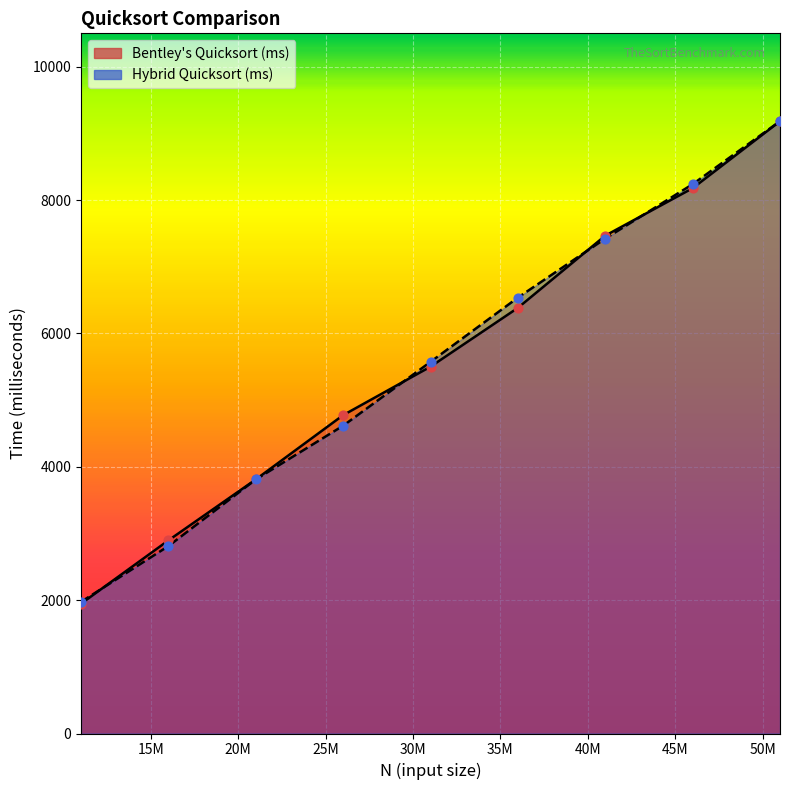

At how many categories does at least one series exceed 7691?

2